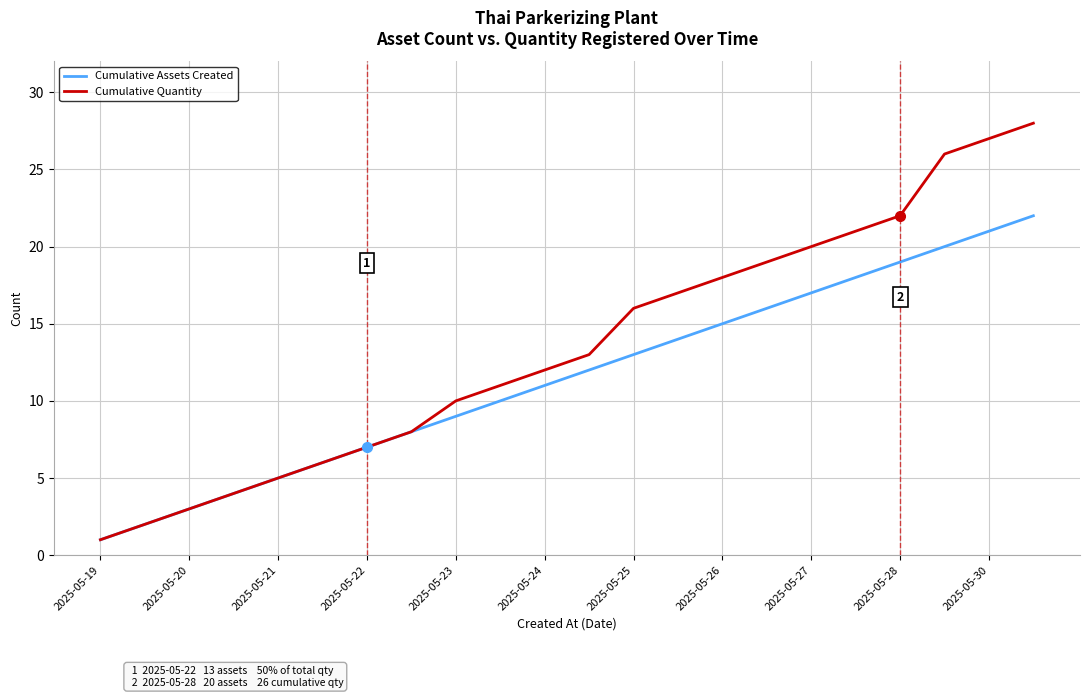

List the series in order of their peak value, highest first.

Cumulative Quantity, Cumulative Assets Created